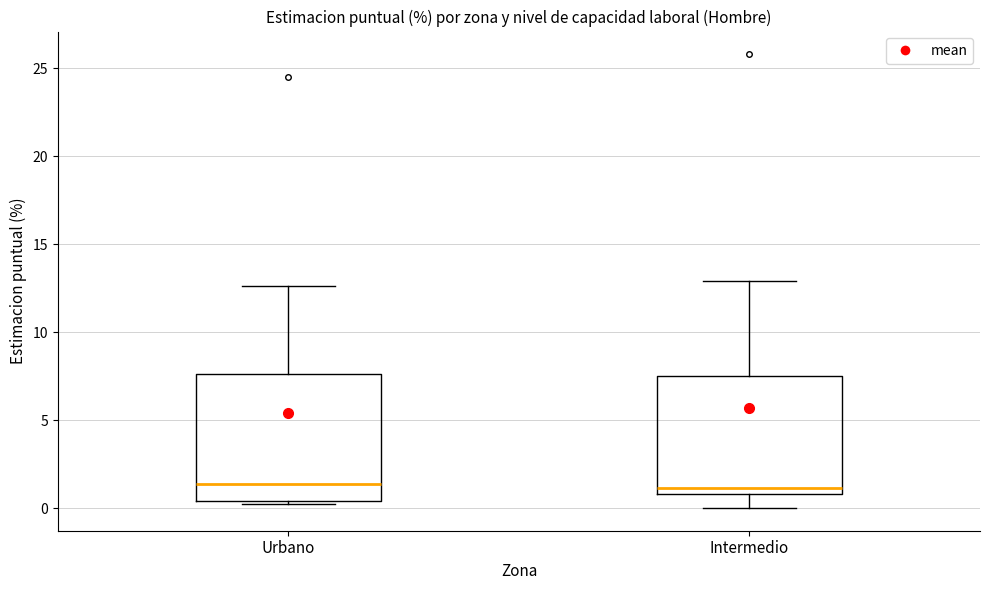

Where does the lower whisker of the box for Intermedio end on the y-axis? The values are not printed on the chart, so give them approximately, as read against the axis.

0.0